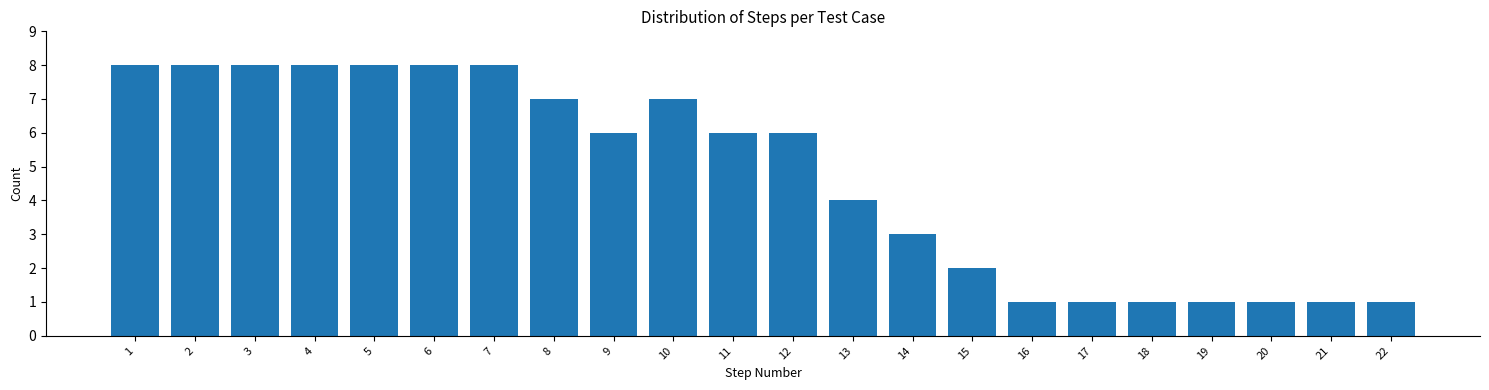

Reading left to right, transcribe this chart: for each bar, give the range it covers on the x-axis and its height. The values are not printed on the chart, so give them approximately, as read against the axis.

0.5 to 1.5: 8
1.5 to 2.5: 8
2.5 to 3.5: 8
3.5 to 4.5: 8
4.5 to 5.5: 8
5.5 to 6.5: 8
6.5 to 7.5: 8
7.5 to 8.5: 7
8.5 to 9.5: 6
9.5 to 10.5: 7
10.5 to 11.5: 6
11.5 to 12.5: 6
12.5 to 13.5: 4
13.5 to 14.5: 3
14.5 to 15.5: 2
15.5 to 16.5: 1
16.5 to 17.5: 1
17.5 to 18.5: 1
18.5 to 19.5: 1
19.5 to 20.5: 1
20.5 to 21.5: 1
21.5 to 22.5: 1